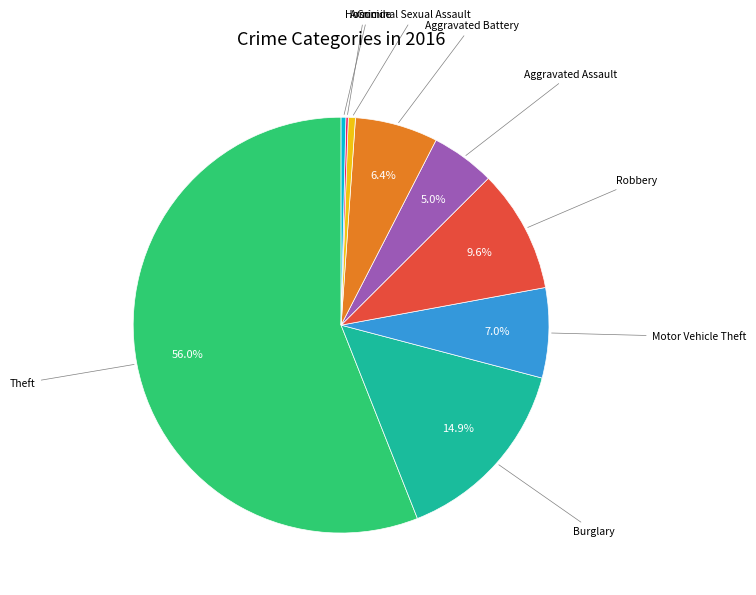

Which slice is the largest?

Theft